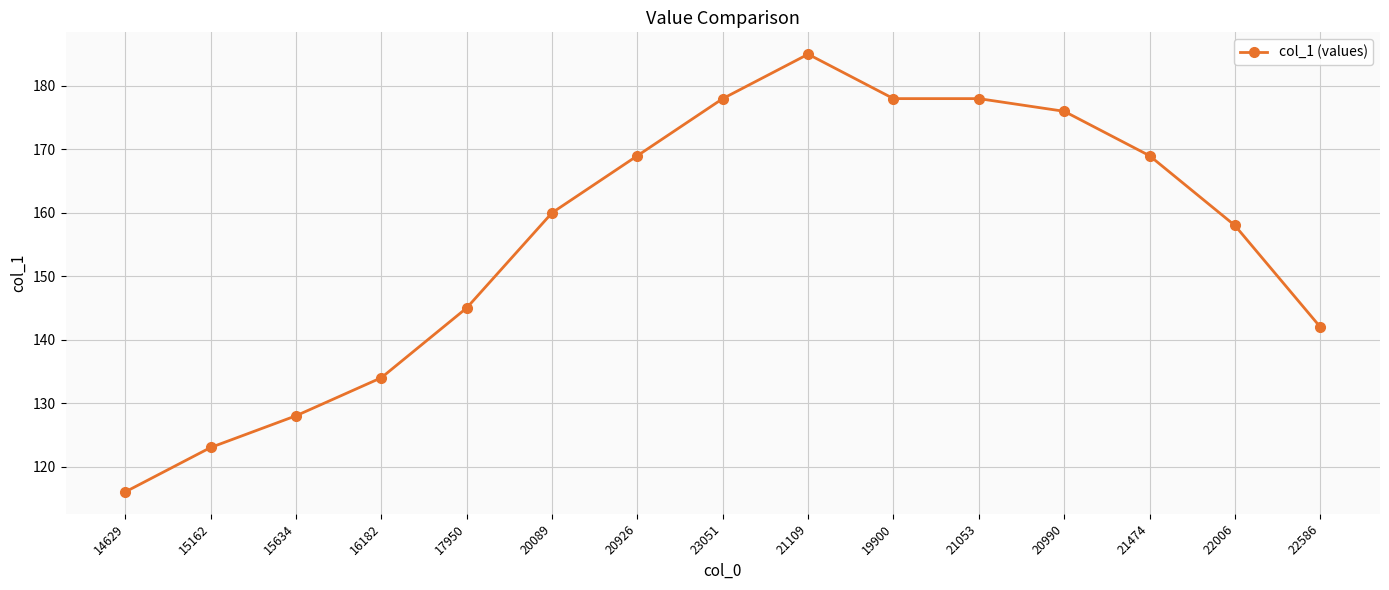

Does the chart display data point markers on the line(s)?

Yes